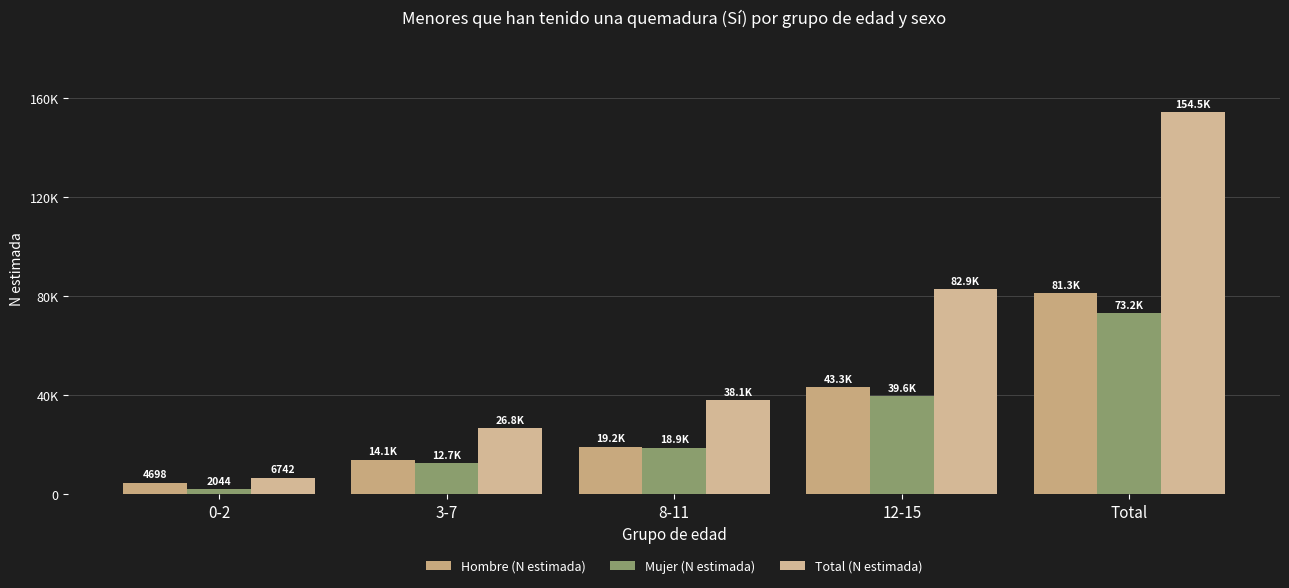

Which category has the highest value in the Total (N estimada) series?

Total